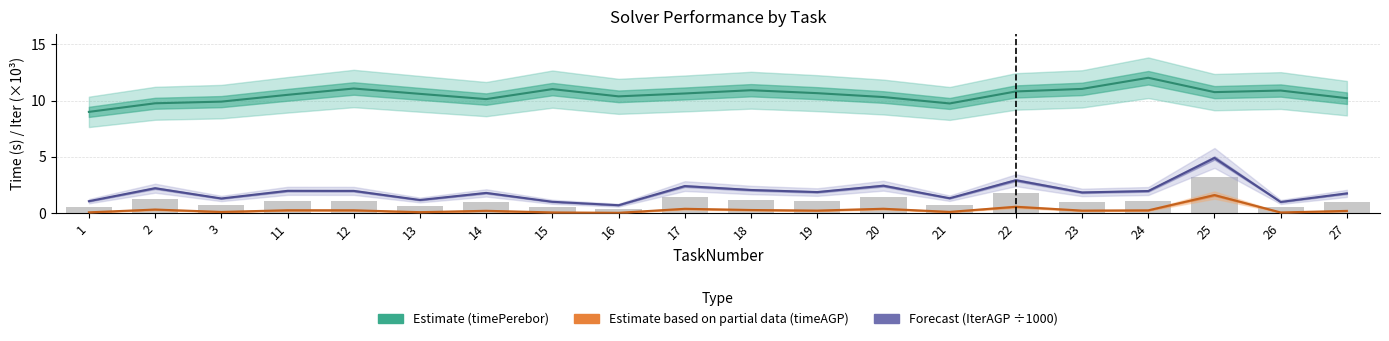

At how many categories does at least one series exceed 1?

20